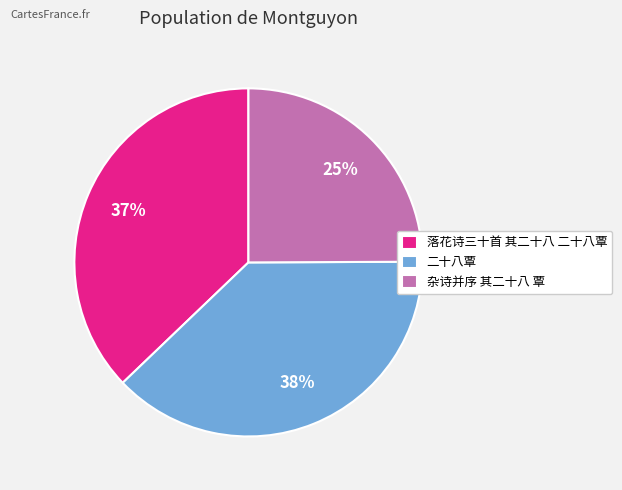

Is the sum of 二十八覃 and 杂诗并序 其二十八 覃 greater than half?

Yes